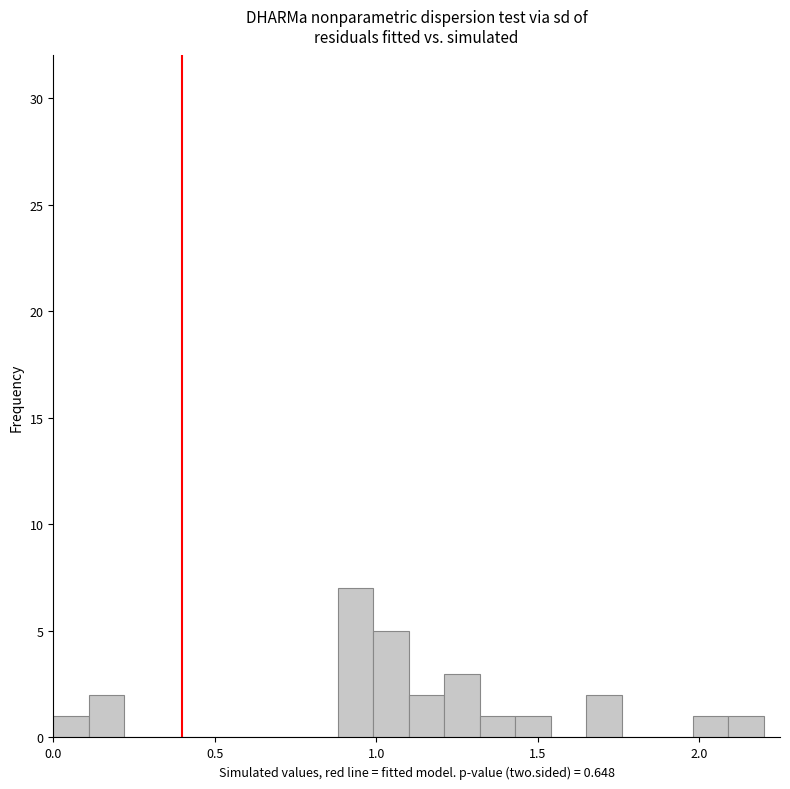

Read against the x-axis, roughly where is the centre of the tallest bar?

0.95